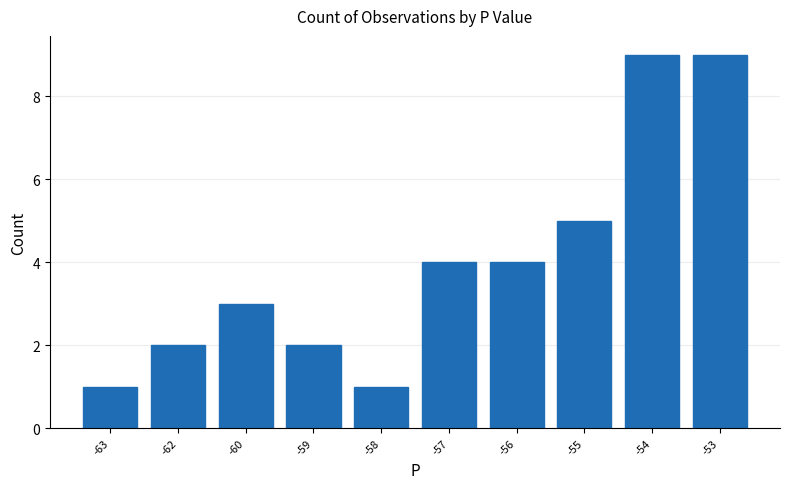

What is the sum of all values?

40